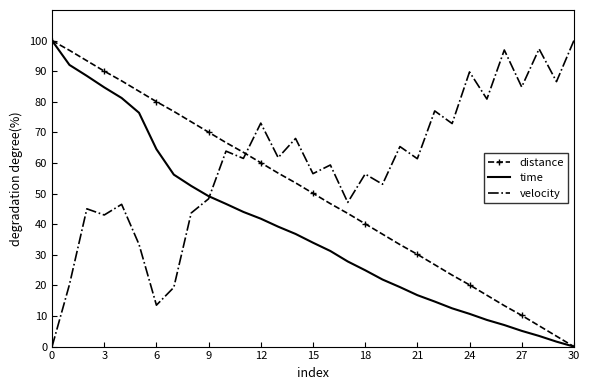

List the series in order of their overall mean, highest first.

velocity, distance, time